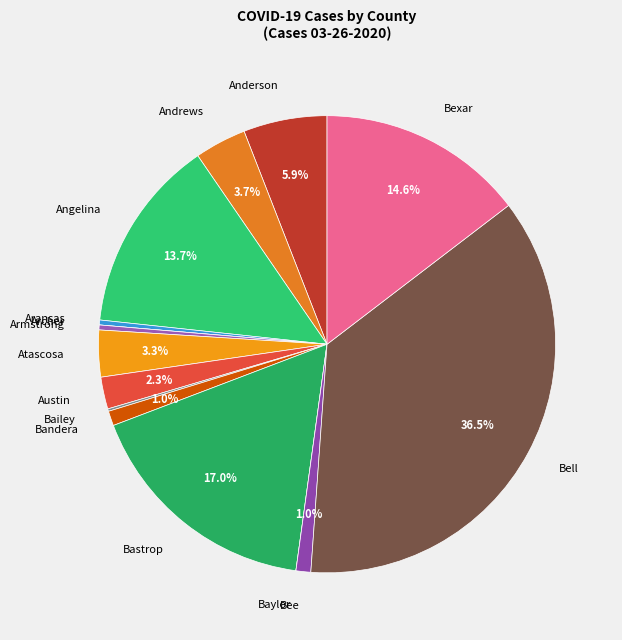

To the nearest percent, what is the difference between the largest and smallest slice percentages?

37%